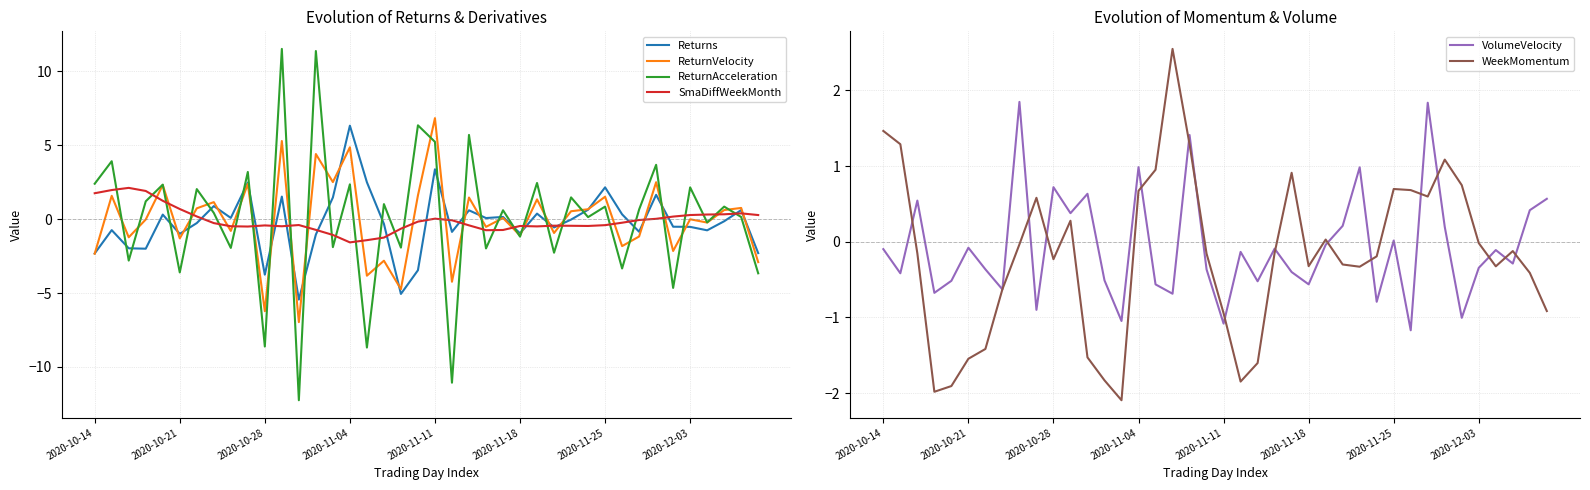

After their last crossing, which series has the higher values: SmaDiffWeekMonth or Returns?

SmaDiffWeekMonth